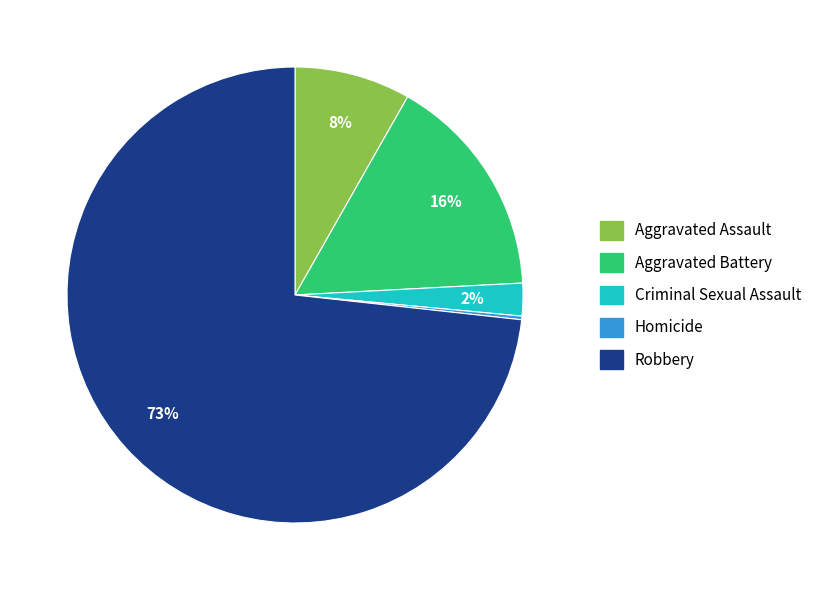

To the nearest percent, what is the difference between the Aggravated Assault and Aggravated Battery slice percentages?

8%